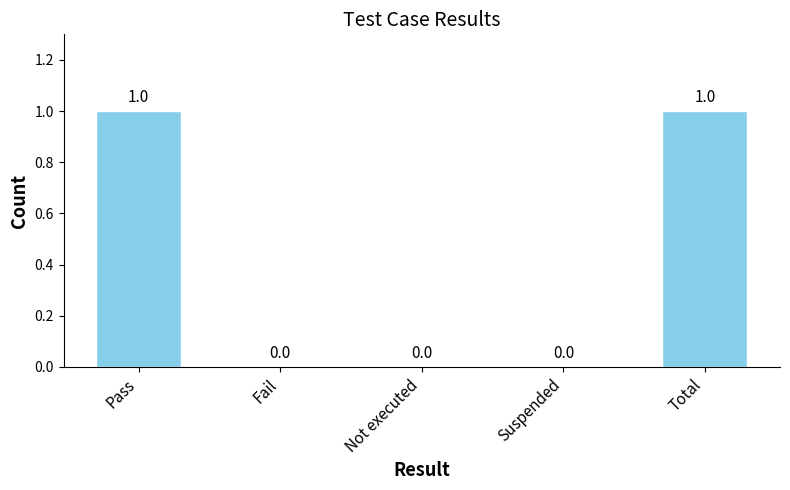

Is it true that the value at Pass is 1?

True